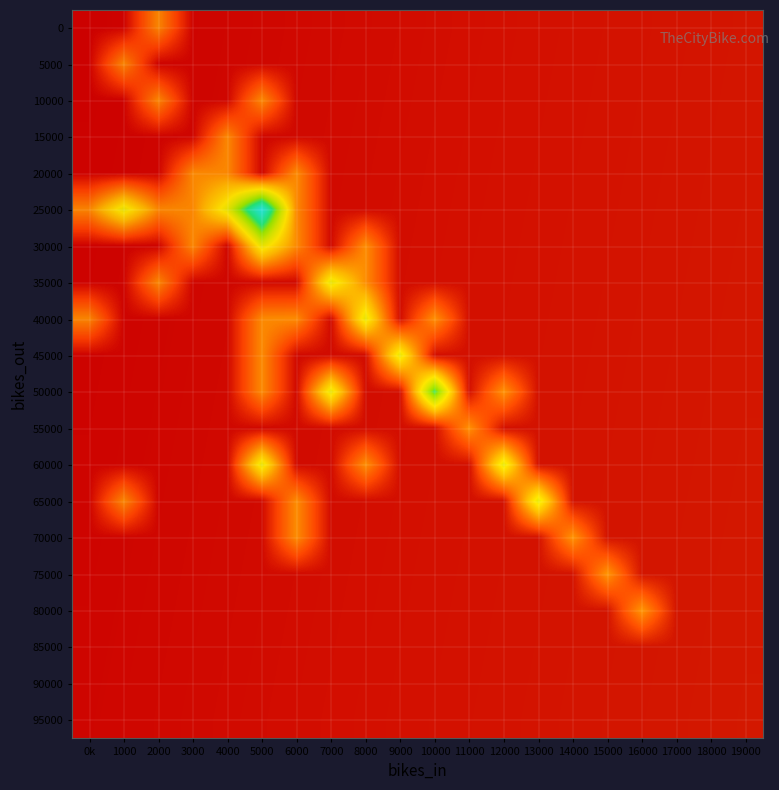

List the labels in order of 65000 value, largest first.

13000, 1000, 6000, 0k, 2000, 3000, 4000, 5000, 7000, 8000, 9000, 10000, 11000, 12000, 14000, 15000, 16000, 17000, 18000, 19000